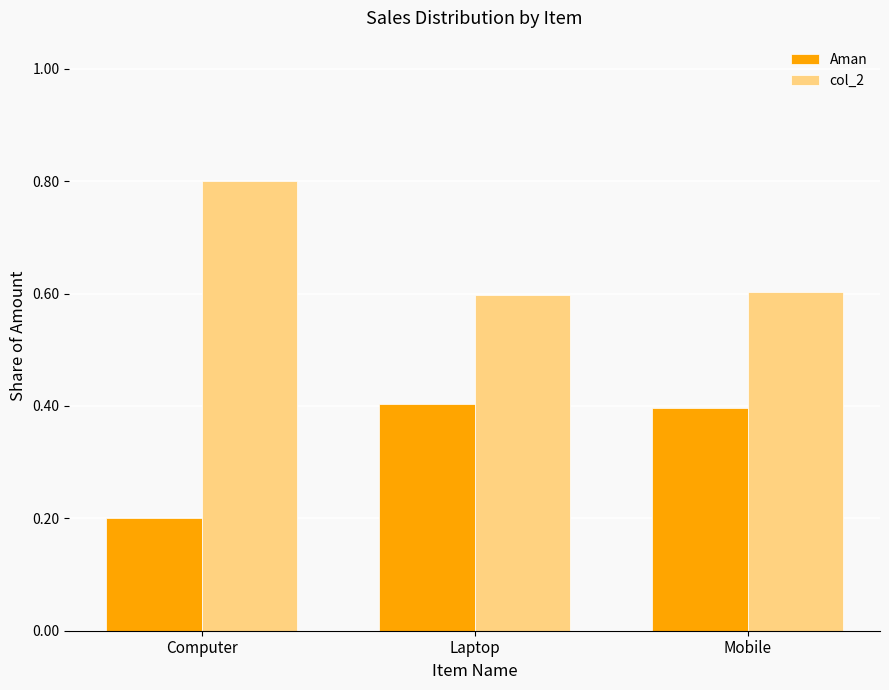

What is the average value of the col_2 series?

0.7